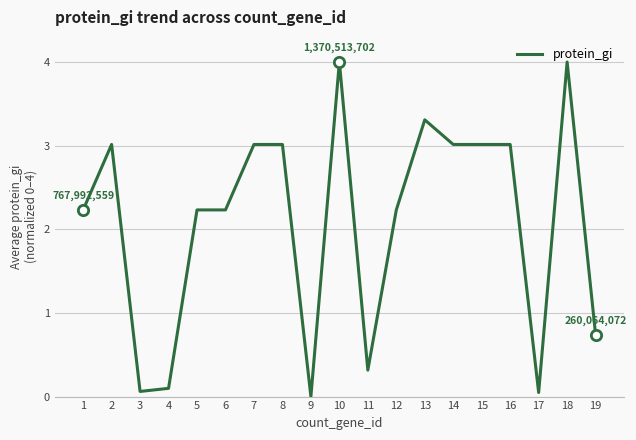

Which has a higher value, 11 or 6?

6